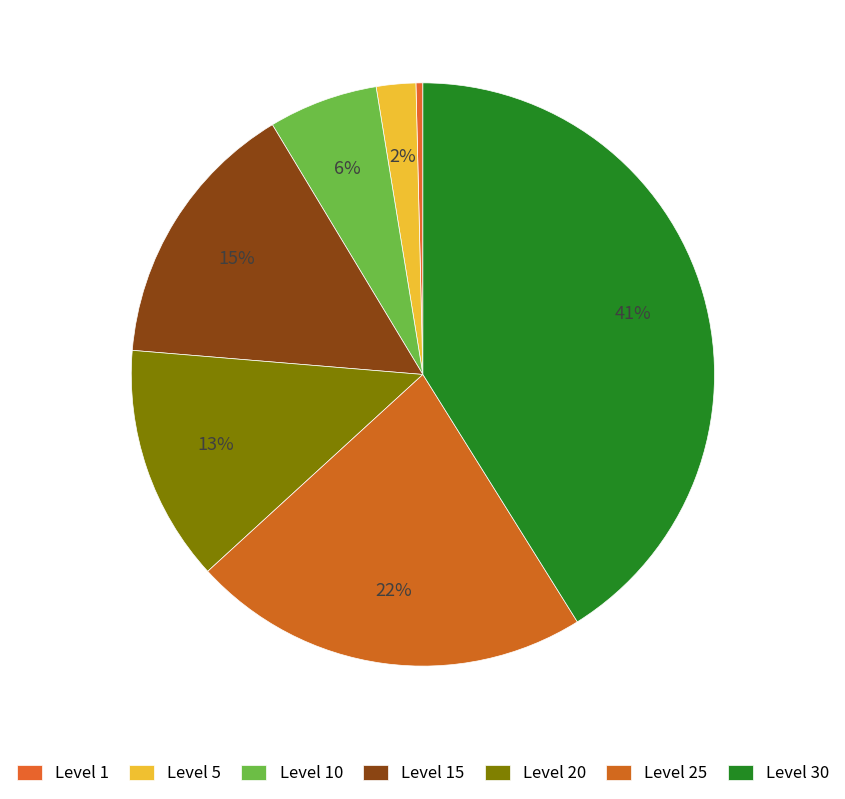

Is there any slice that represents more than half of the pie?

No